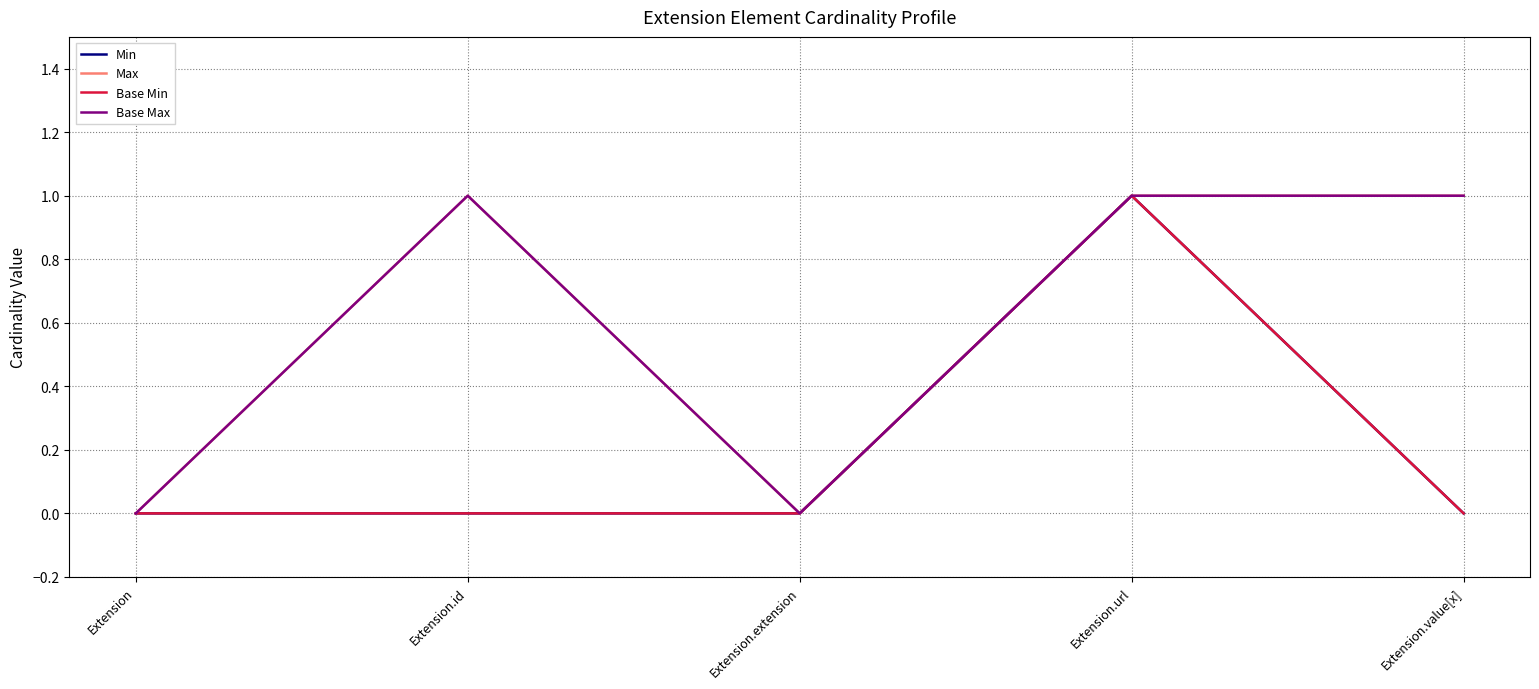

Is this an area chart (filled region under the line)?

No